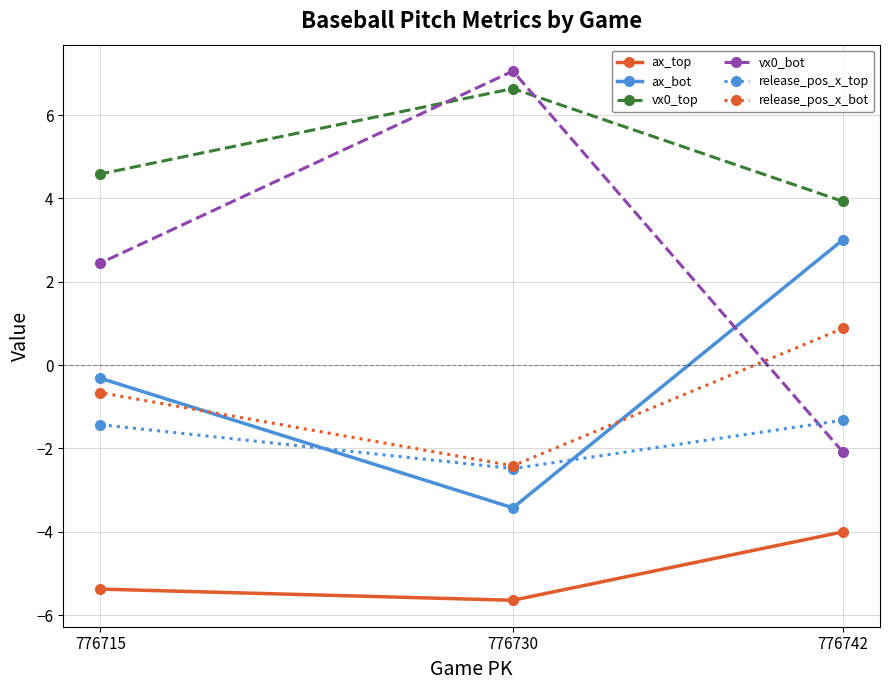

Which series has the largest range (max minus min)?

vx0_bot